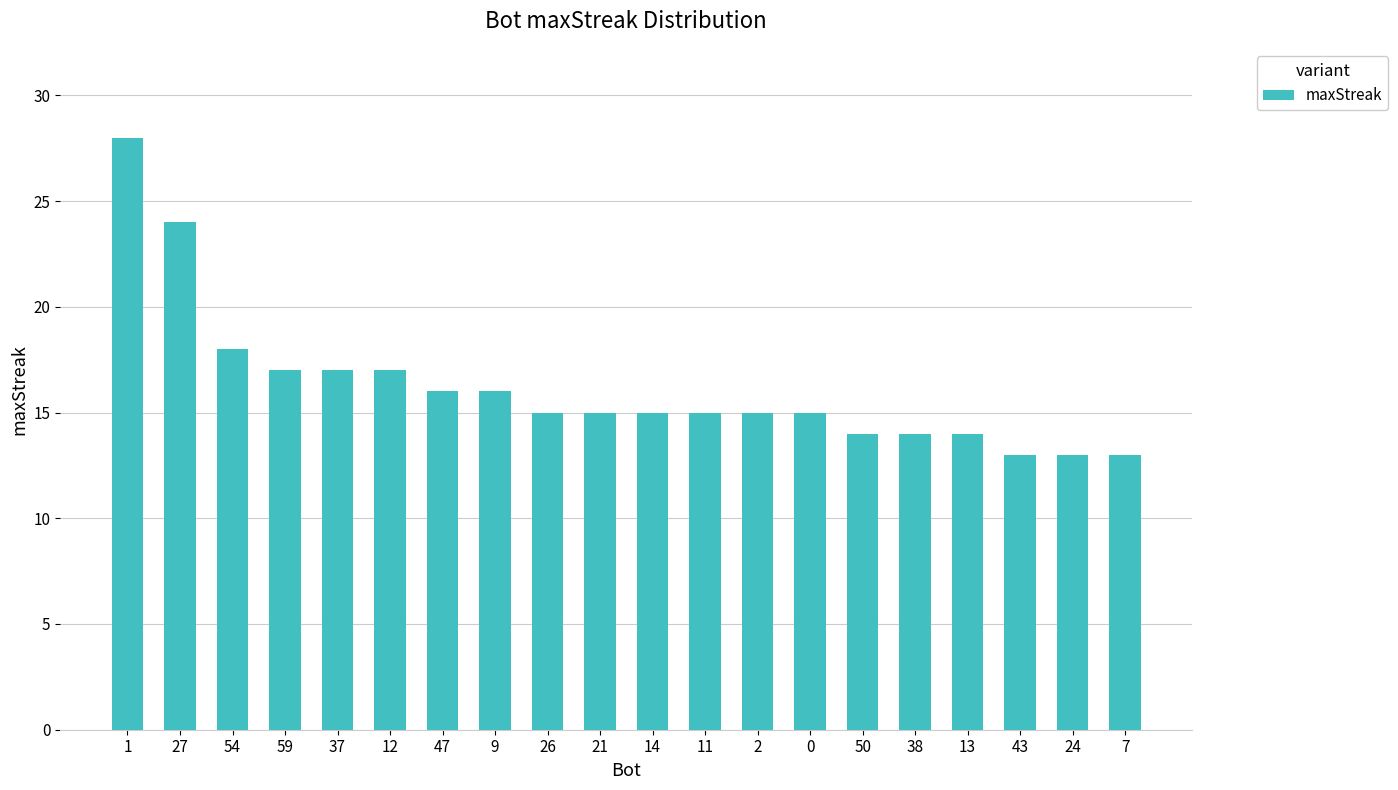

What is the average value?

16